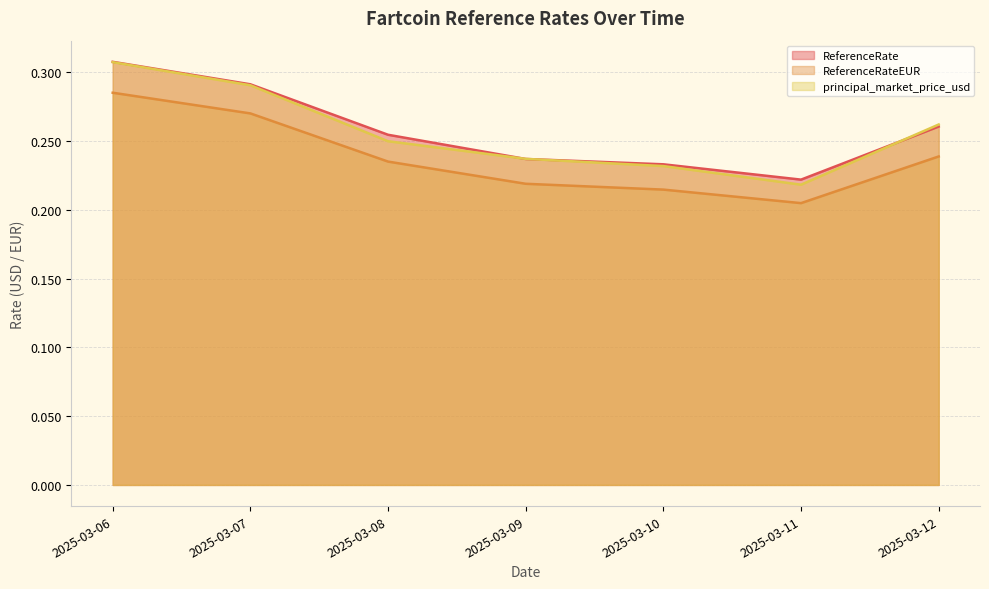

At which category is the sum across all series the highest?

2025-03-06